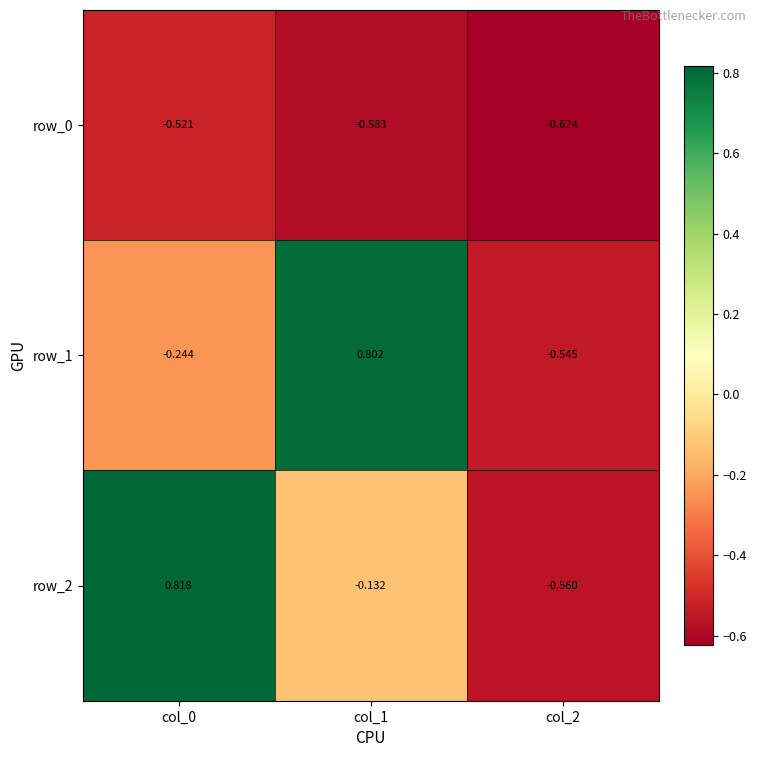

Rank the series at col_2 from lowest to highest value.

row_0, row_2, row_1